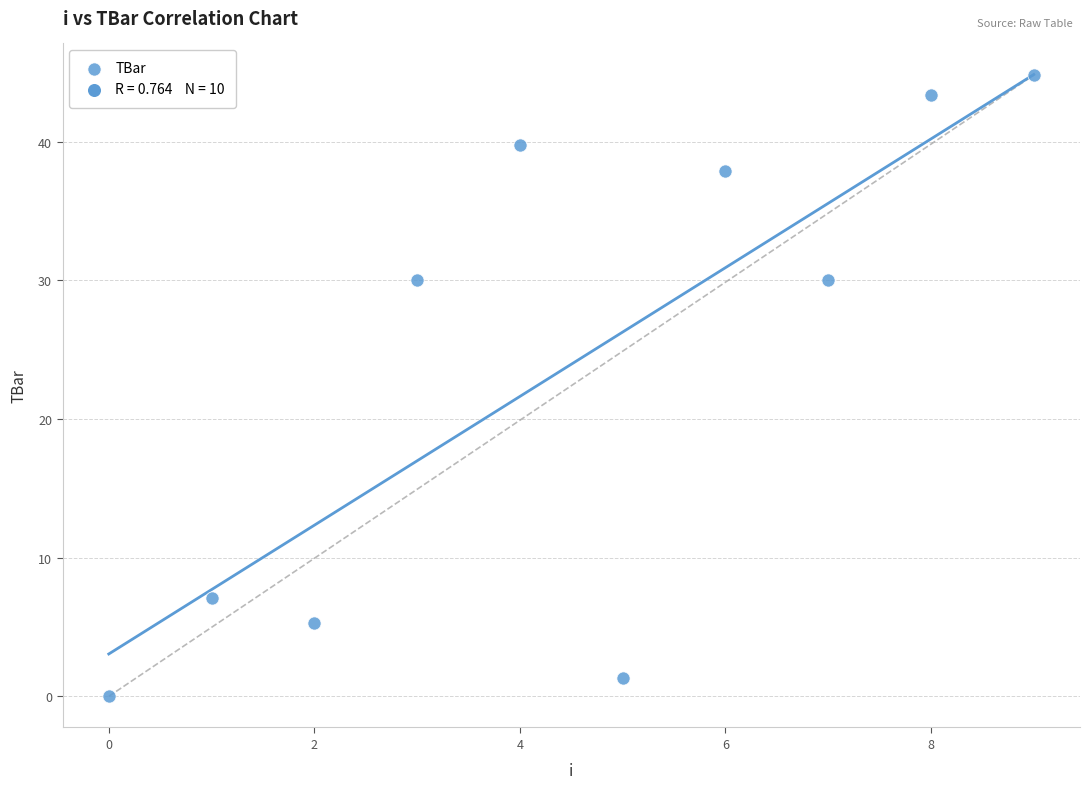

What is the average Y value?

23.9